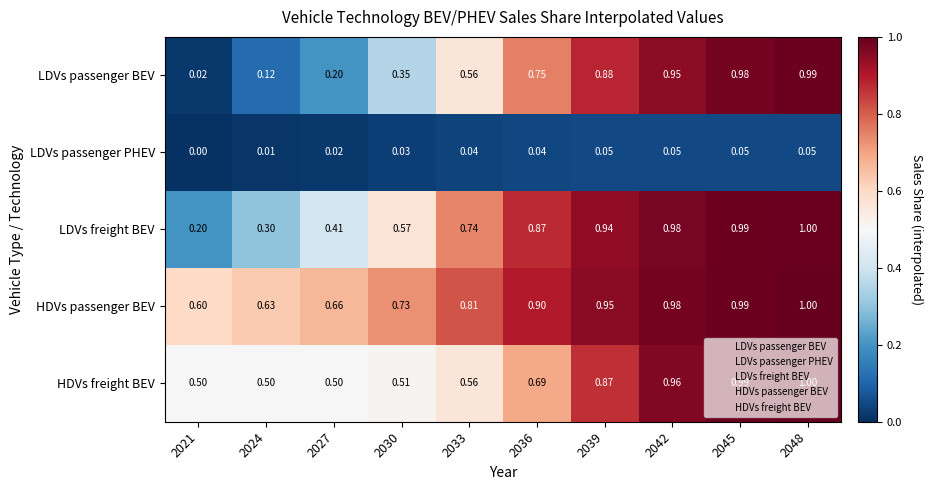

Is the value of HDVs freight BEV at 2024 greater than the value of LDVs passenger PHEV at 2033?

Yes